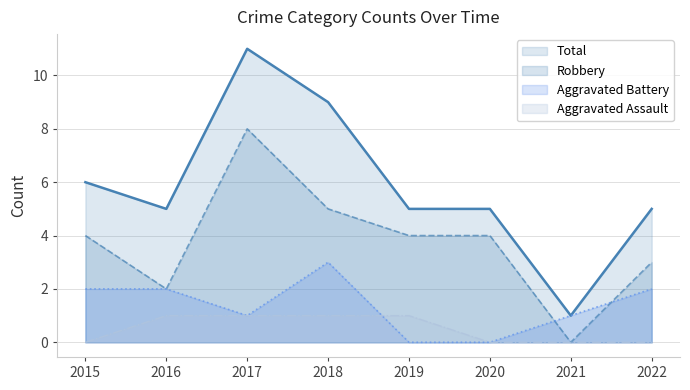

Reading left to right, what are all the values shown in this chart?

Aggravated Assault: 0	1	1	1	1	0	0	0
Aggravated Battery: 2	2	1	3	0	0	1	2
Robbery: 4	2	8	5	4	4	0	3
Total: 6	5	11	9	5	5	1	5